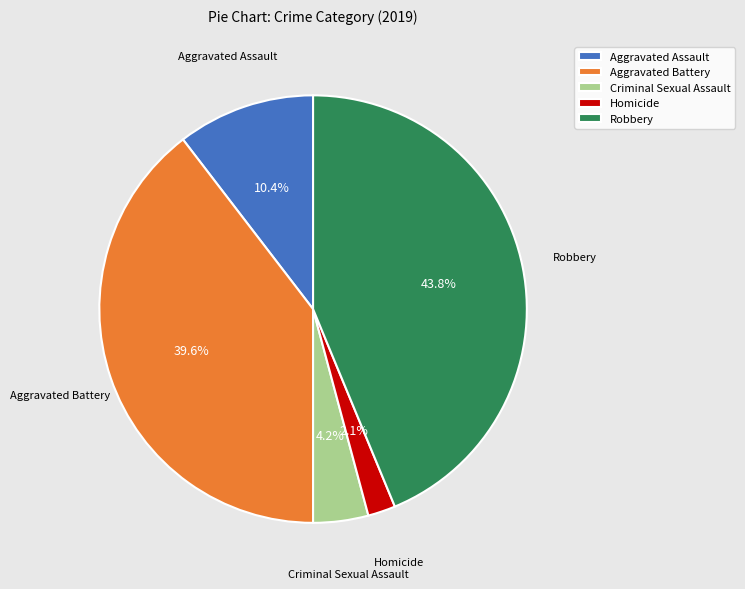

Rank the categories by value from highest to lowest.

Robbery, Aggravated Battery, Aggravated Assault, Criminal Sexual Assault, Homicide